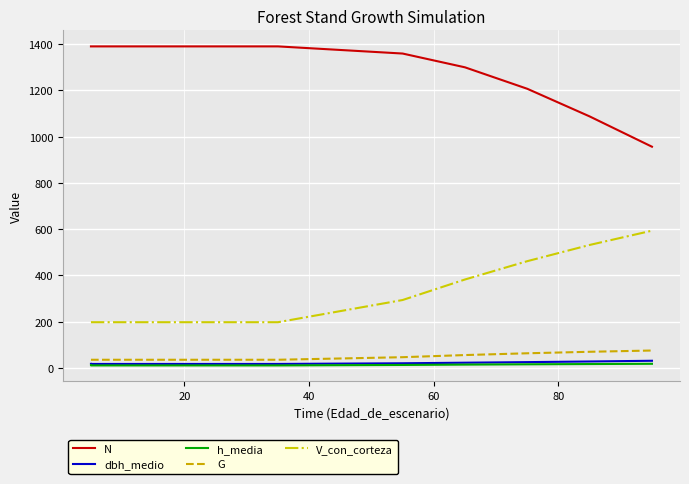

What is the sum of all dbh_medio values?

216.2